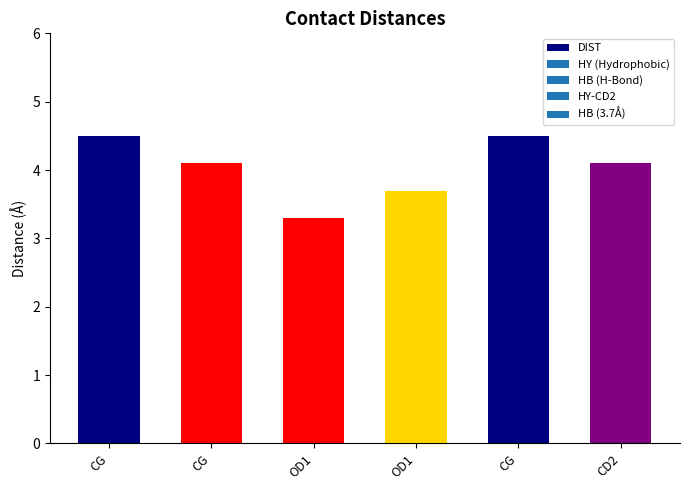

The chart shows a value of 4.5 at CG. True or false?

True